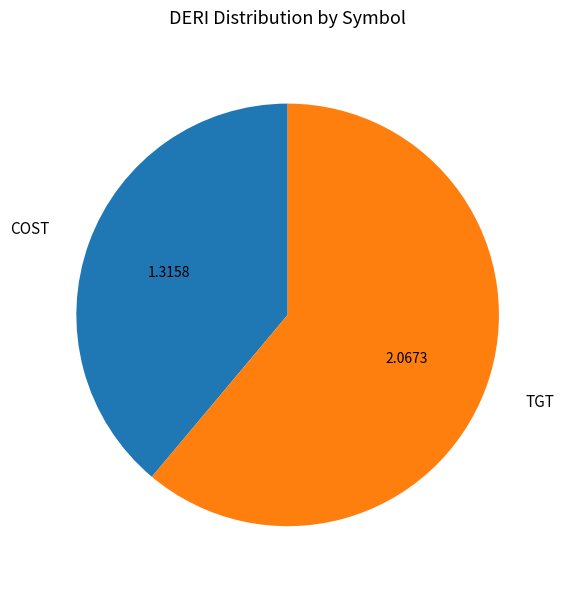

Approximately how many times larger is the value at COST compared to TGT?

0.6